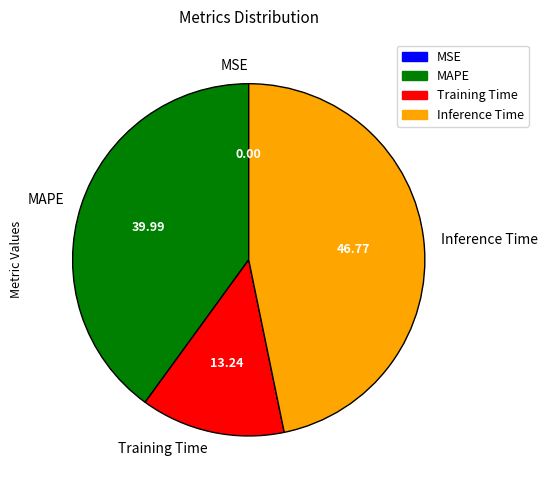

Is it true that Training Time is 4% of the pie?

False